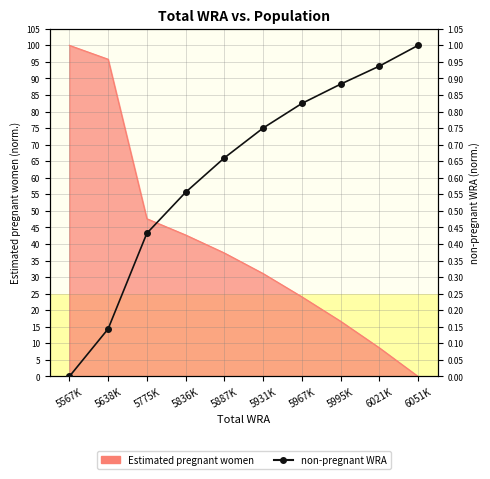

Reading left to right, transcribe all the data shown in this chart.

5567K=0.0	5638K=0.1	5775K=0.4	5836K=0.6	5887K=0.7	5931K=0.8	5967K=0.8	5995K=0.9	6021K=0.9	6051K=1.0